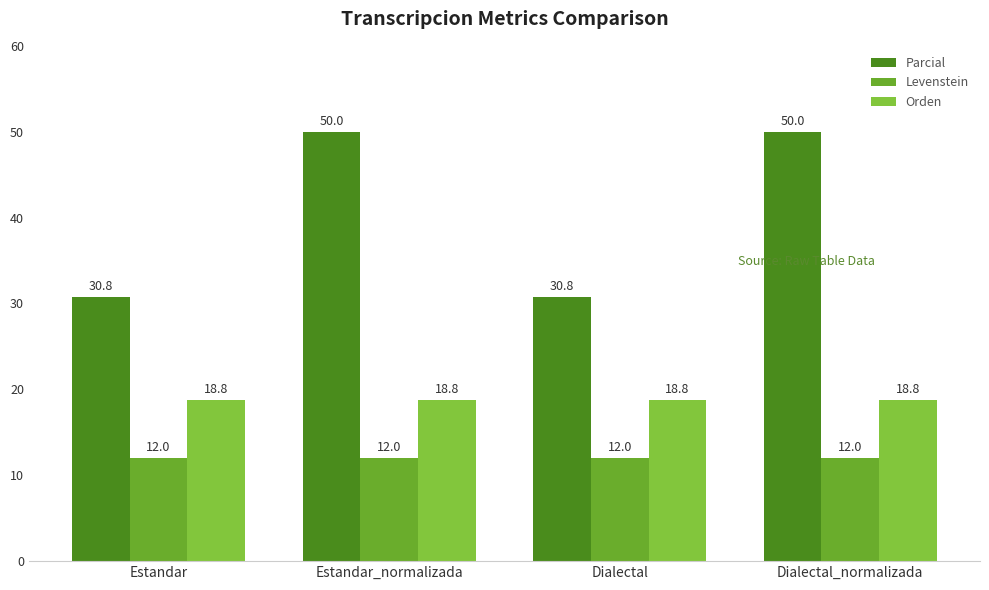

What is the spread (max minus min) of values at Estandar?

18.8